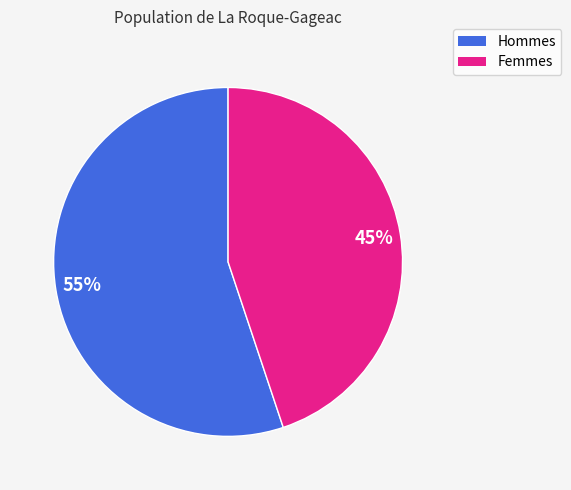

Is there any slice that represents more than half of the pie?

Yes